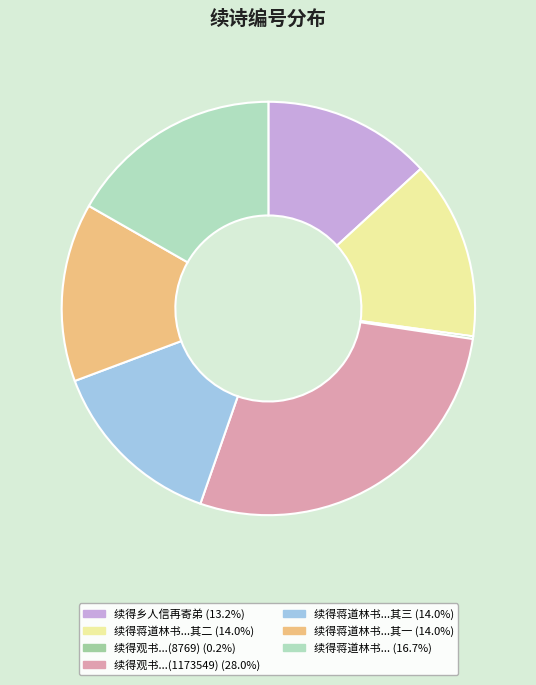

To the nearest percent, what is the difference between the largest and smallest slice percentages?

28%